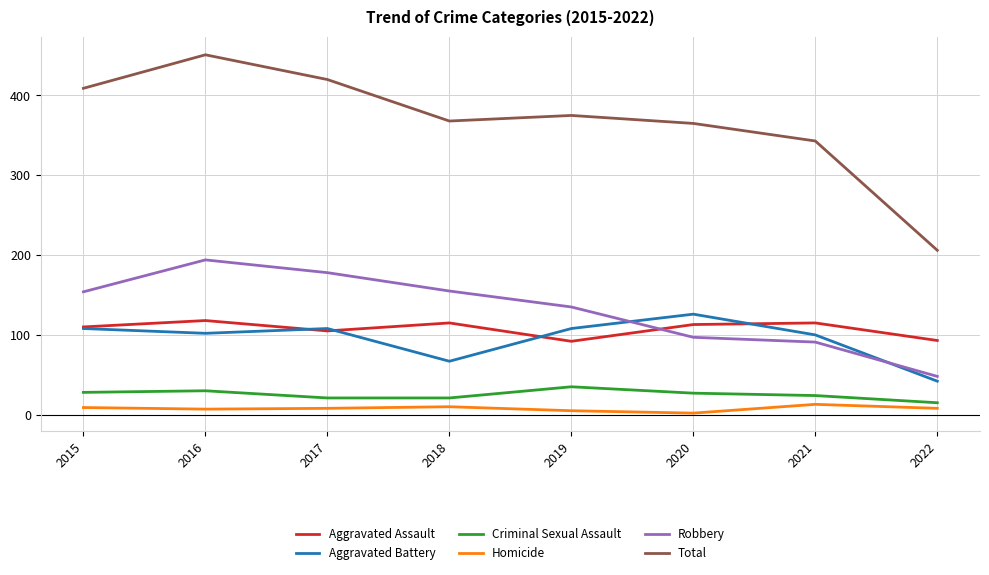

Where do Aggravated Assault and Robbery first cross each other?

2019 and 2020